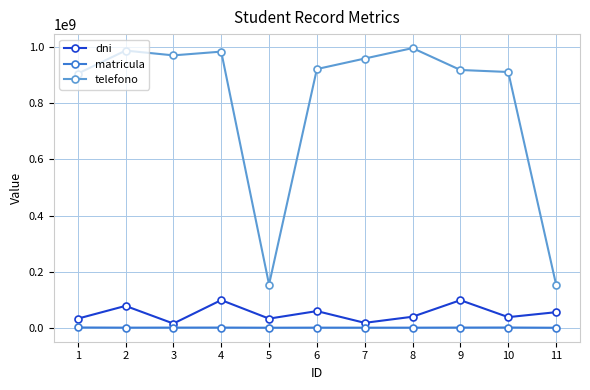

Which series changed the most between 2 and 9?

telefono